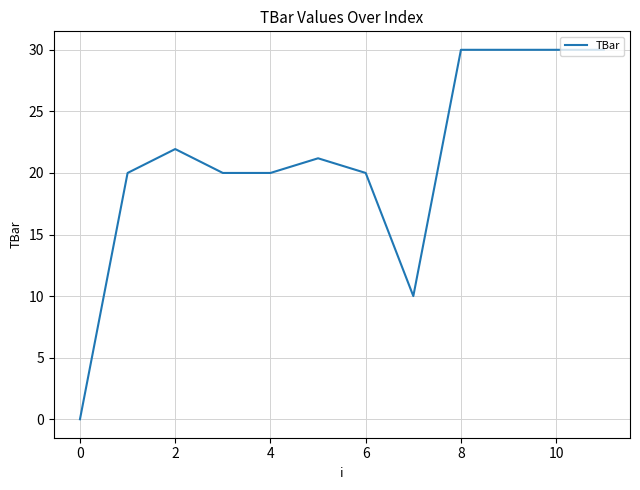

What is the greatest value displayed?

30.0